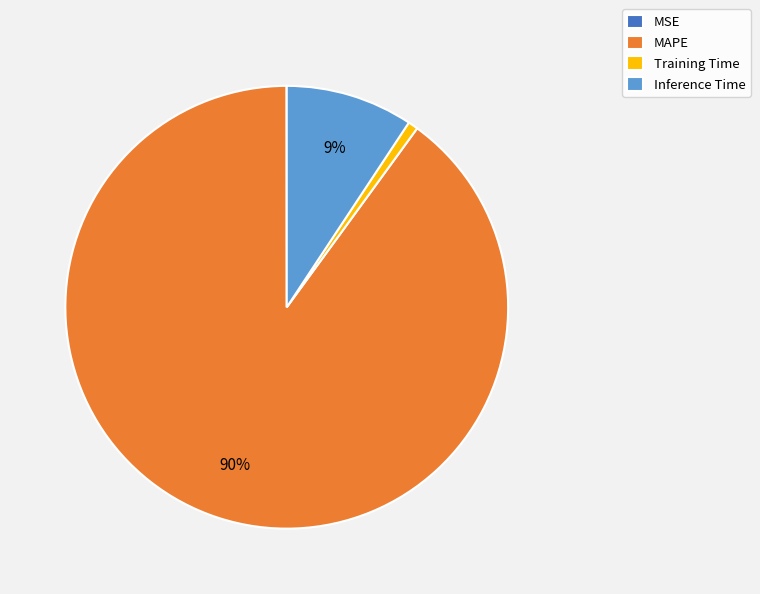

What percentage is the Inference Time slice, to the nearest percent?

9%